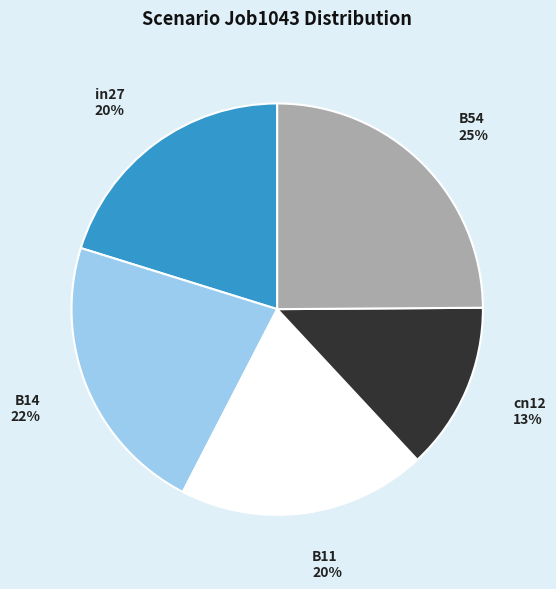

To the nearest percent, what is the average slice percentage?

20%